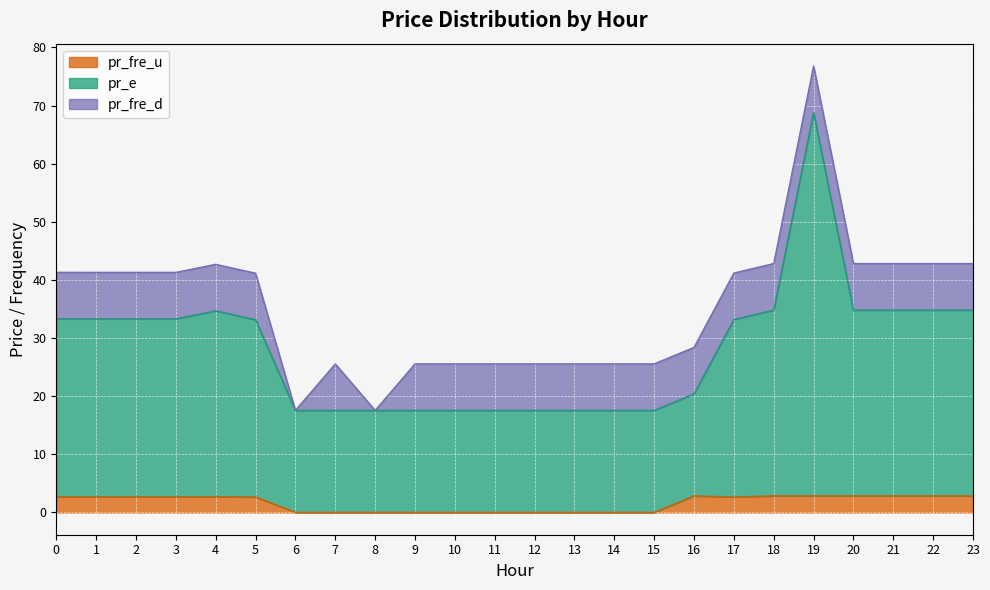

Count the number of categories in the chart.

24